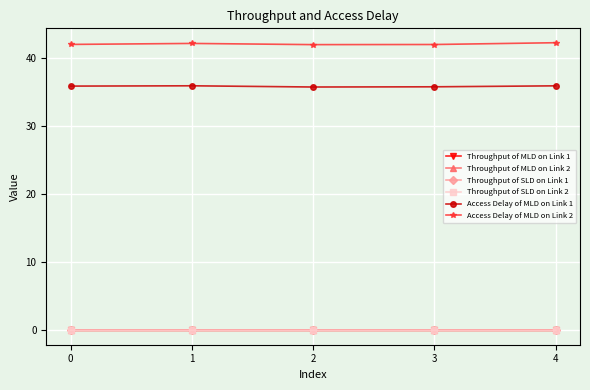

What is the maximum value shown in the chart?

42.3